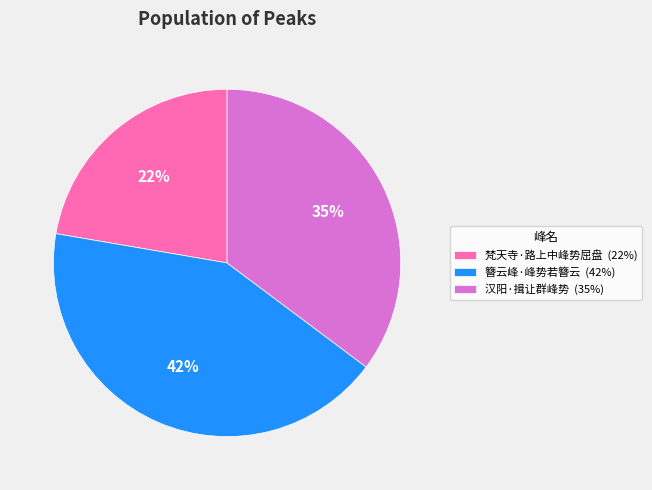

To the nearest percent, what is the difference between the largest and smallest slice percentages?

20%